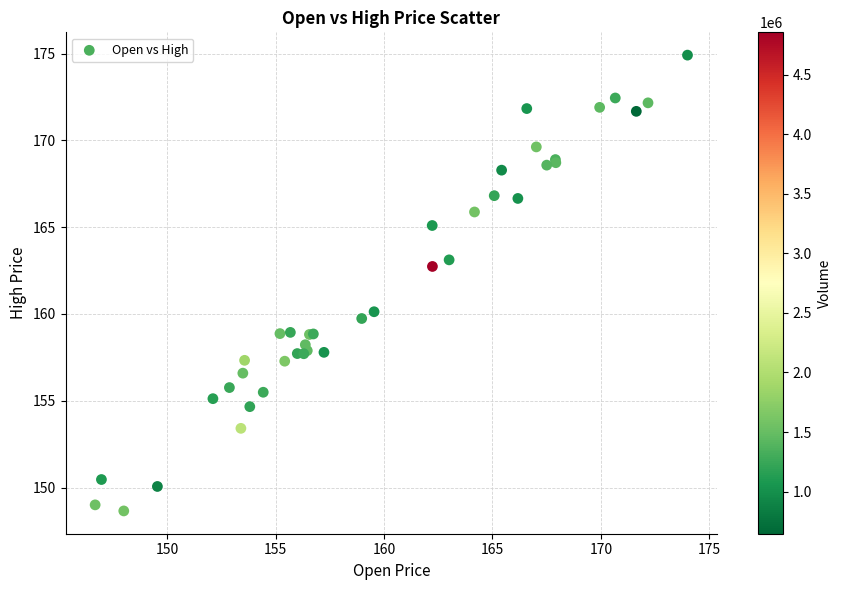

What Y value in the scatter plot is closest to 161?

160.1